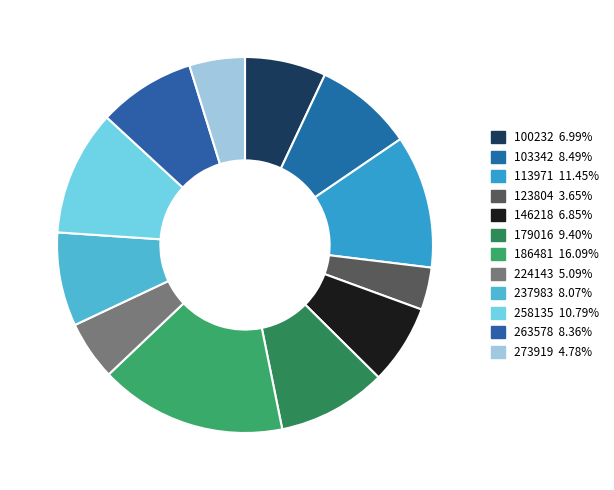

To the nearest percent, what portion does 179016 represent?

9%